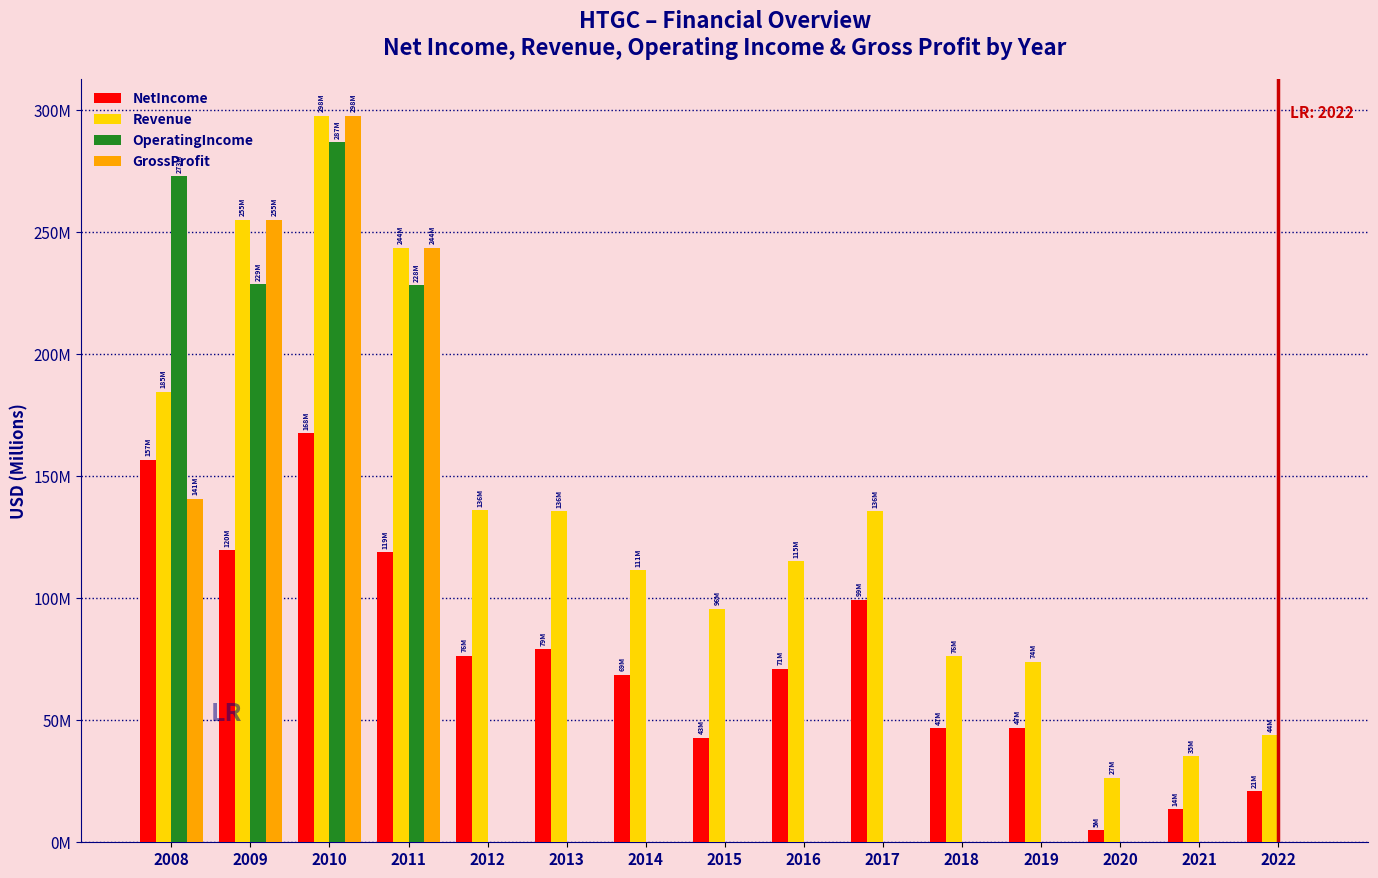

Does the chart contain stacked bars?

No